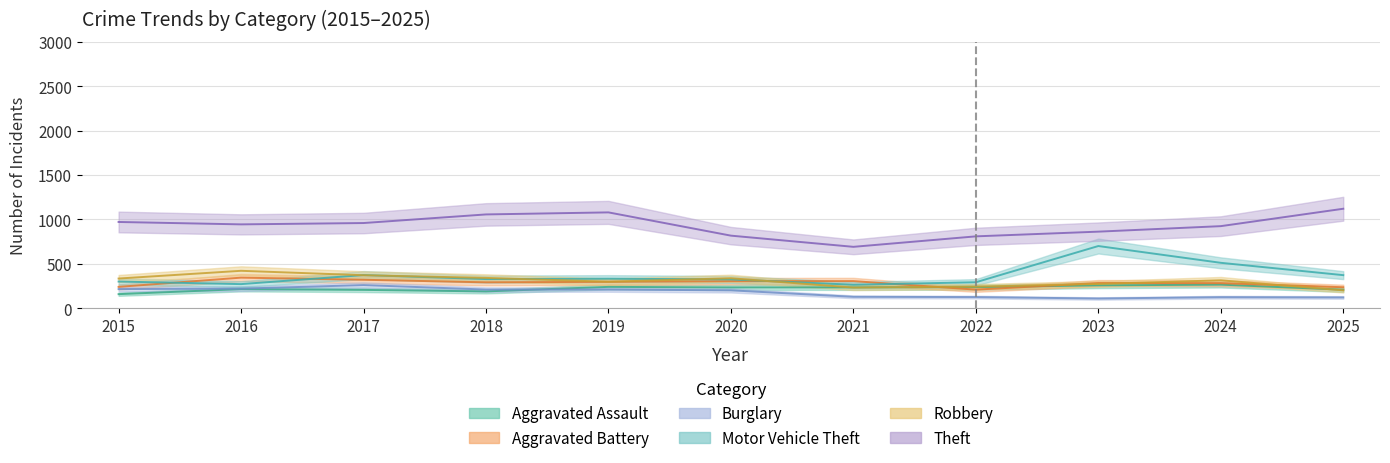

What is the approximate value of Burglary at 2020?

202